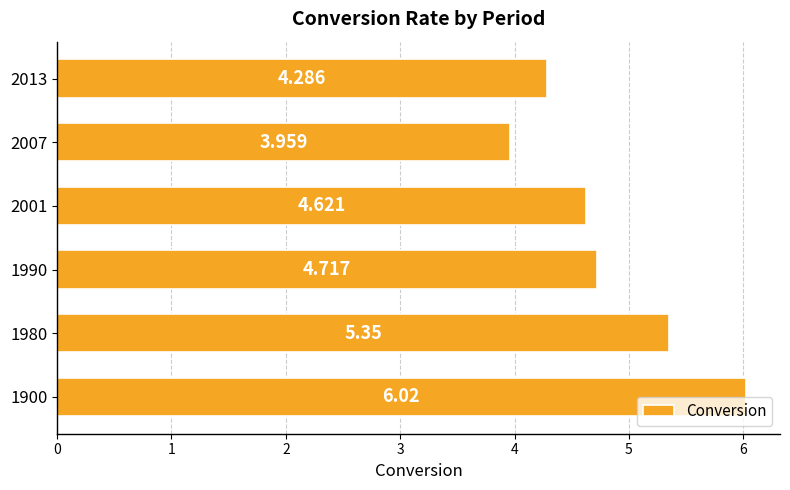

At which category does the chart reach its minimum across all series?

2007